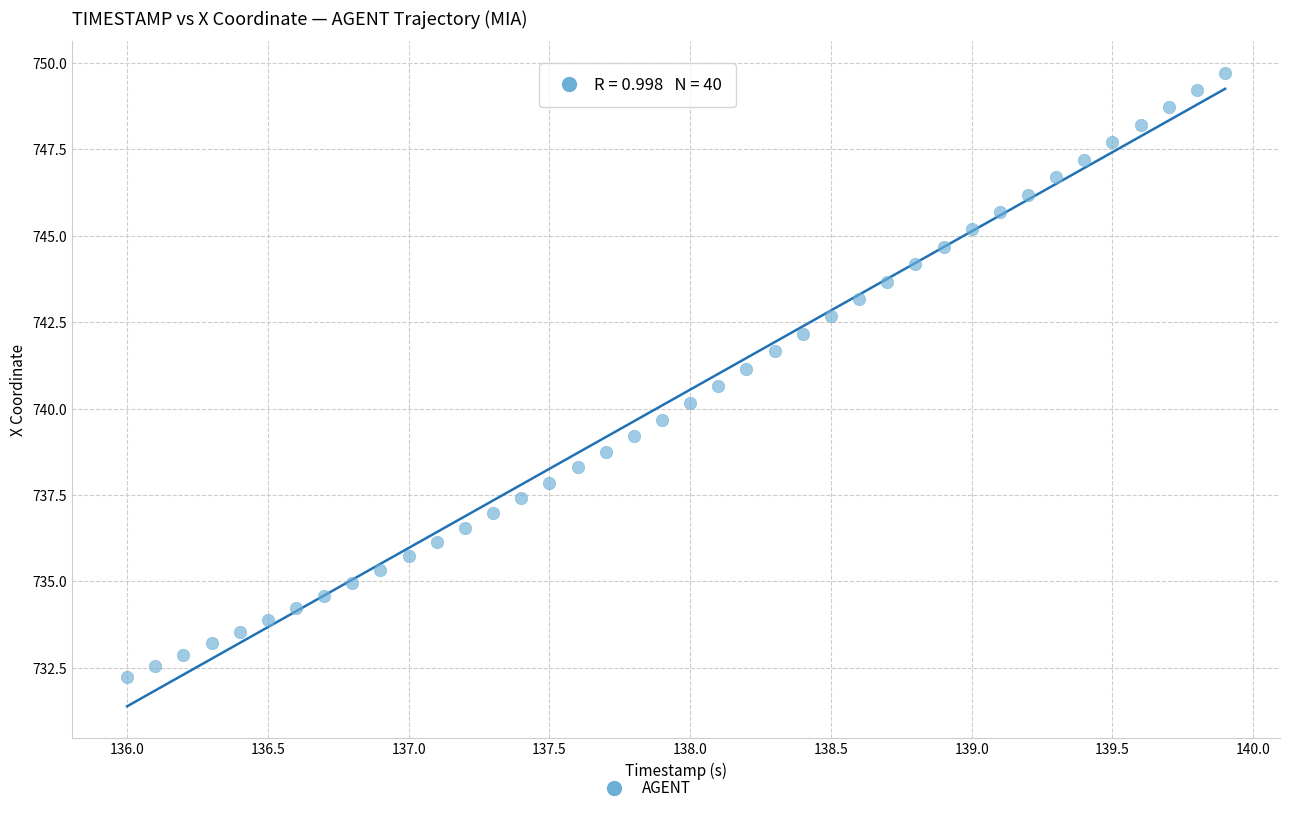

What is the range of X values (max minus min)?

3.9